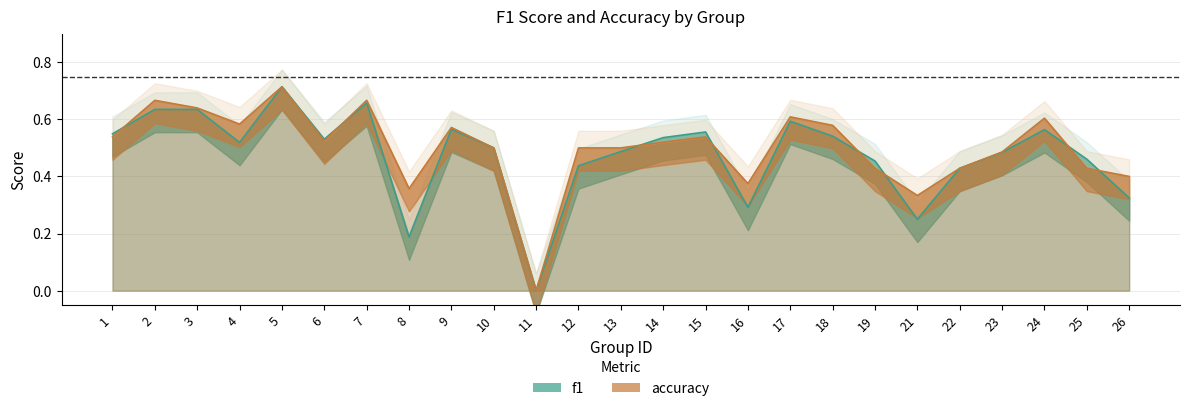

At which category does f1 reach its first local valley?

4